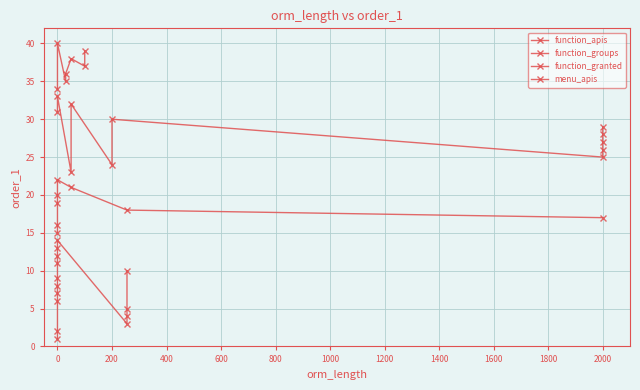

How many values are below 21?

20